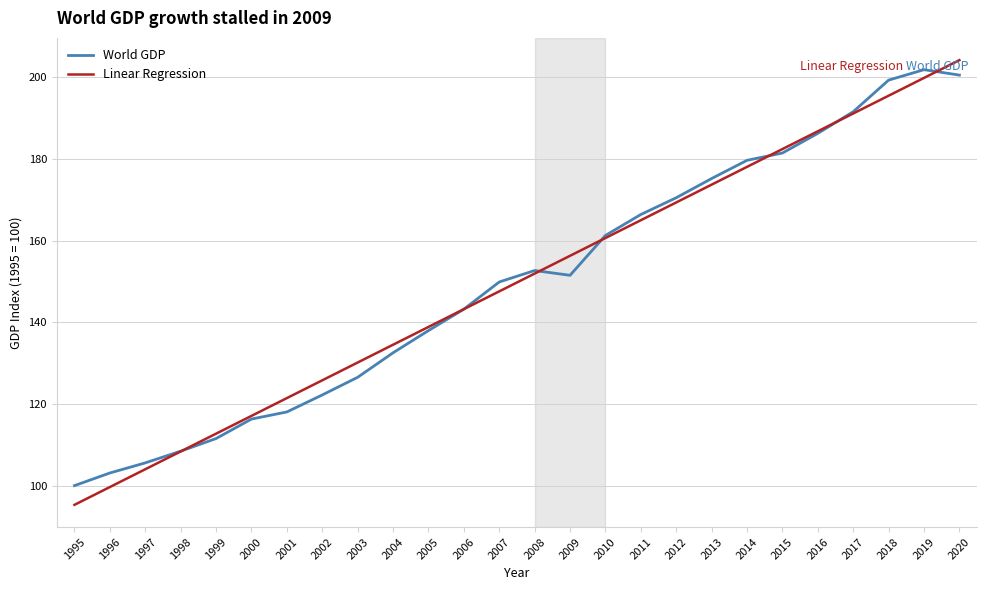

The value of Linear Regression at 1996 is 99.7. True or false?

True